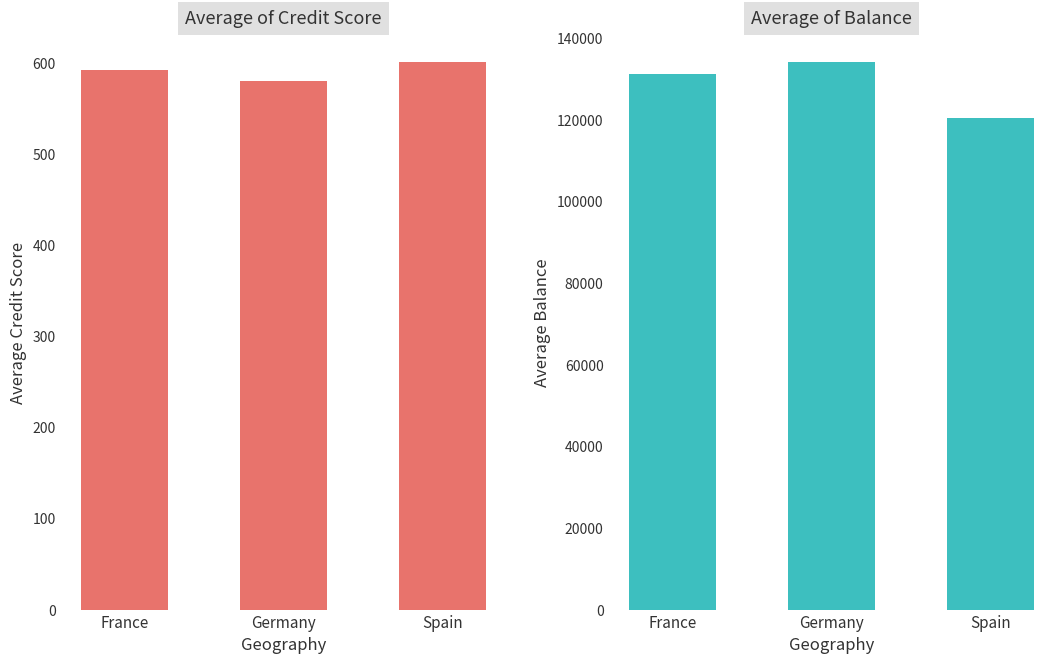

Which category has the lowest value across all series?

Germany